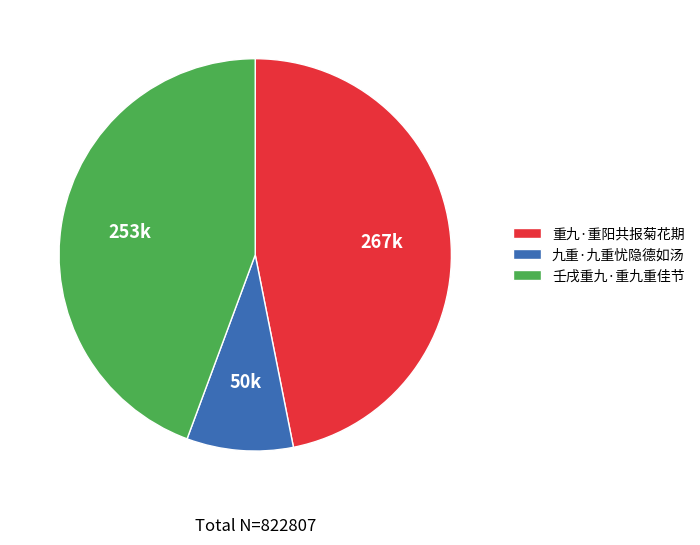

Which slice is the largest?

重九·重阳共报菊花期